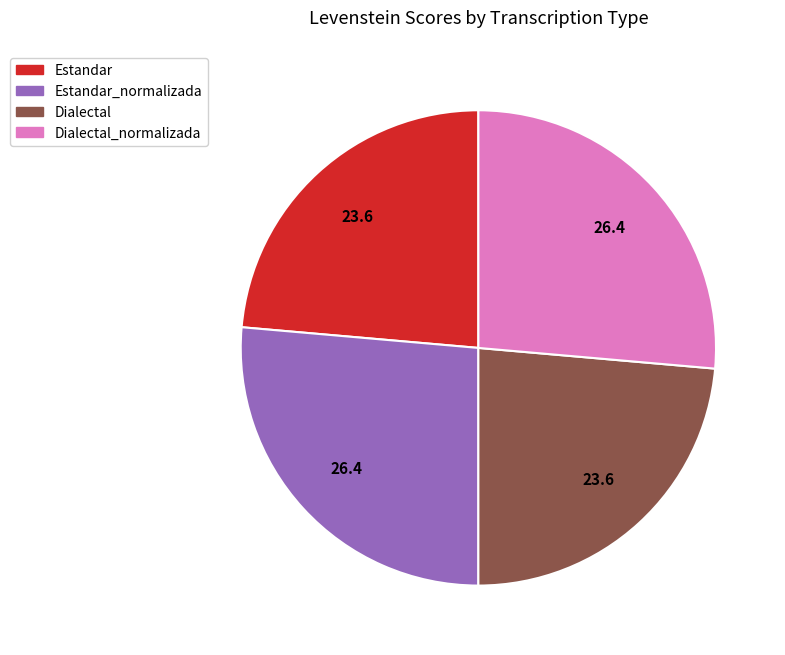

Does any single category account for the majority?

No